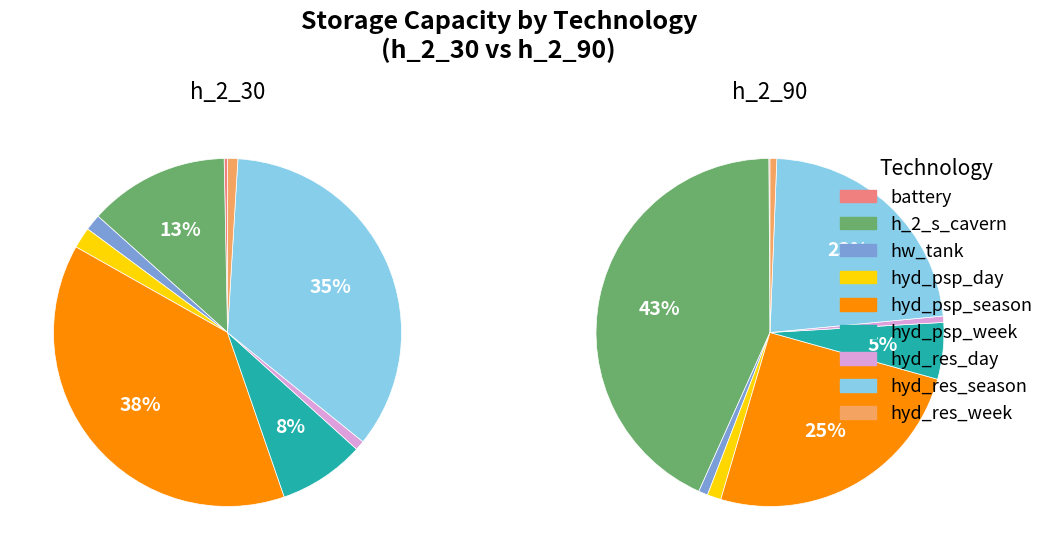

Is it true that hyd_psp_week is 8% of the pie?

True